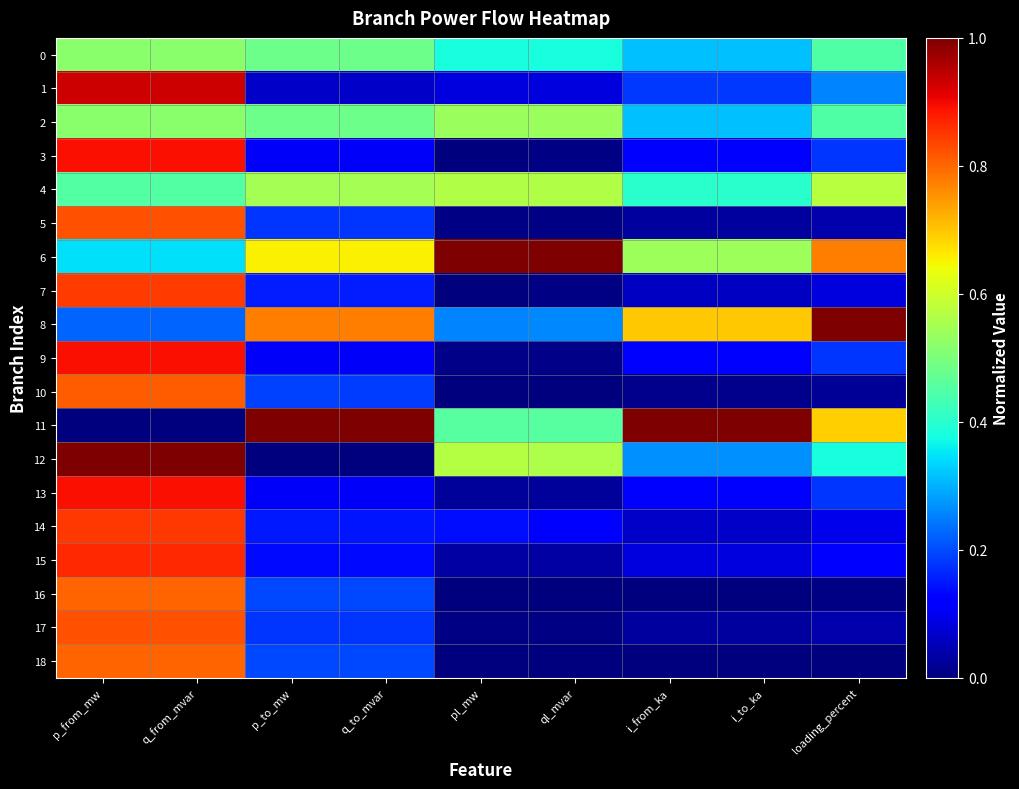

What is the difference between the highest and lowest values at q_to_mvar?

1.0